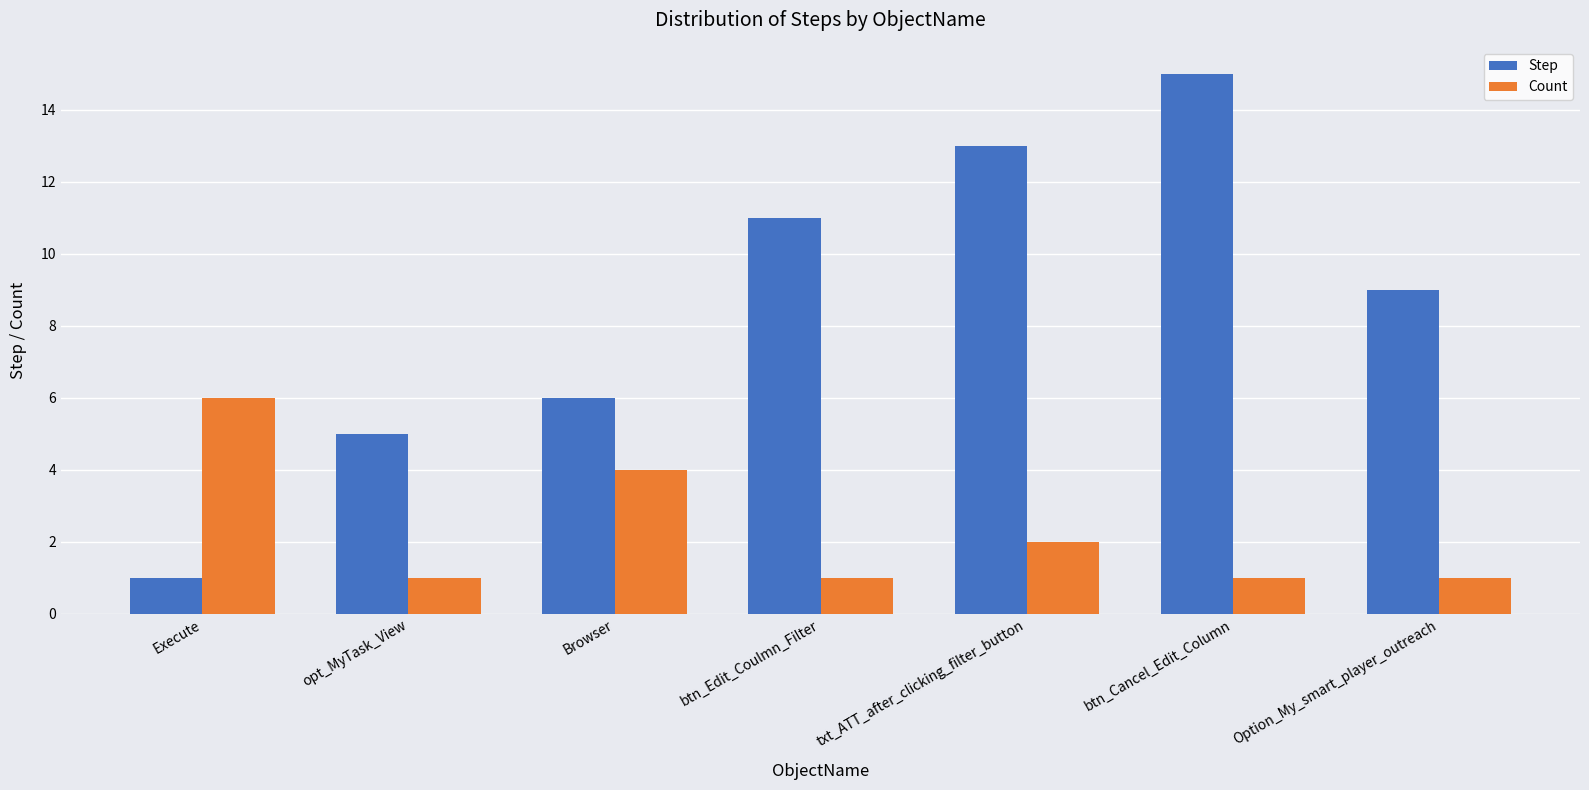

True or false: Count has a value of 2 at Option_My_smart_player_outreach.

False